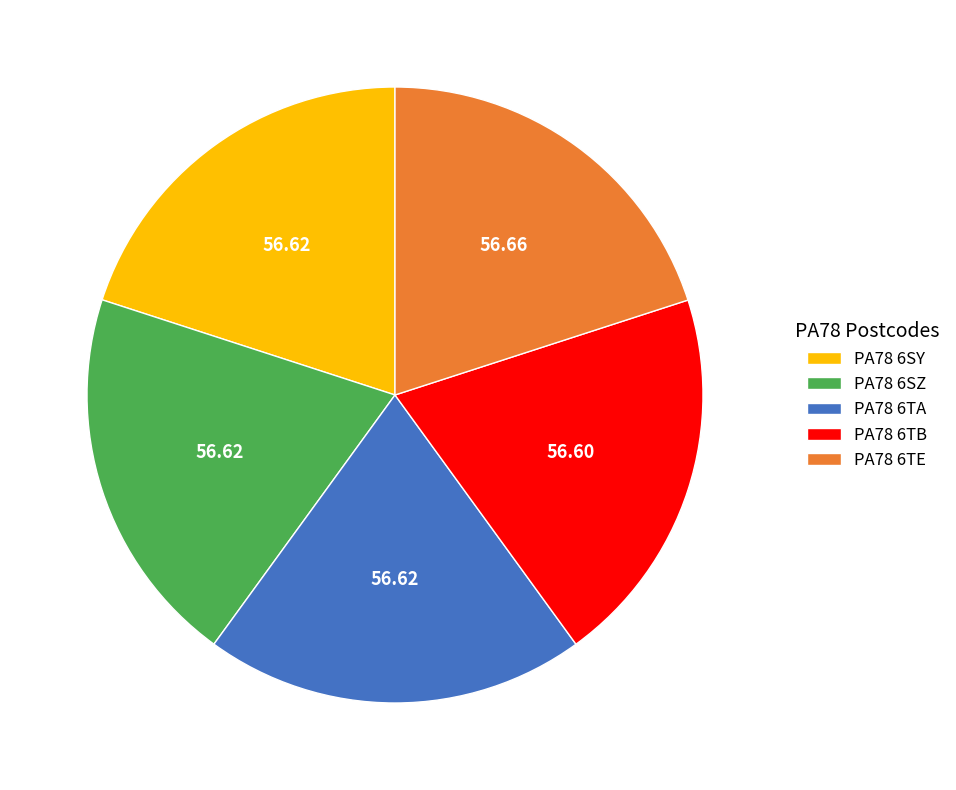

How many segments does this pie chart have?

5